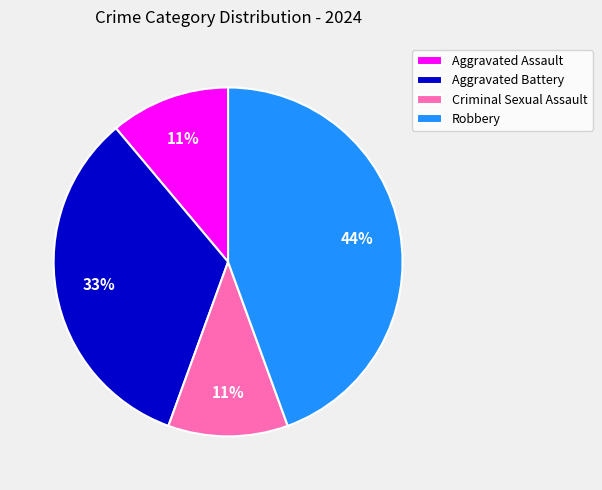

True or false: Criminal Sexual Assault accounts for 11% of the total.

True